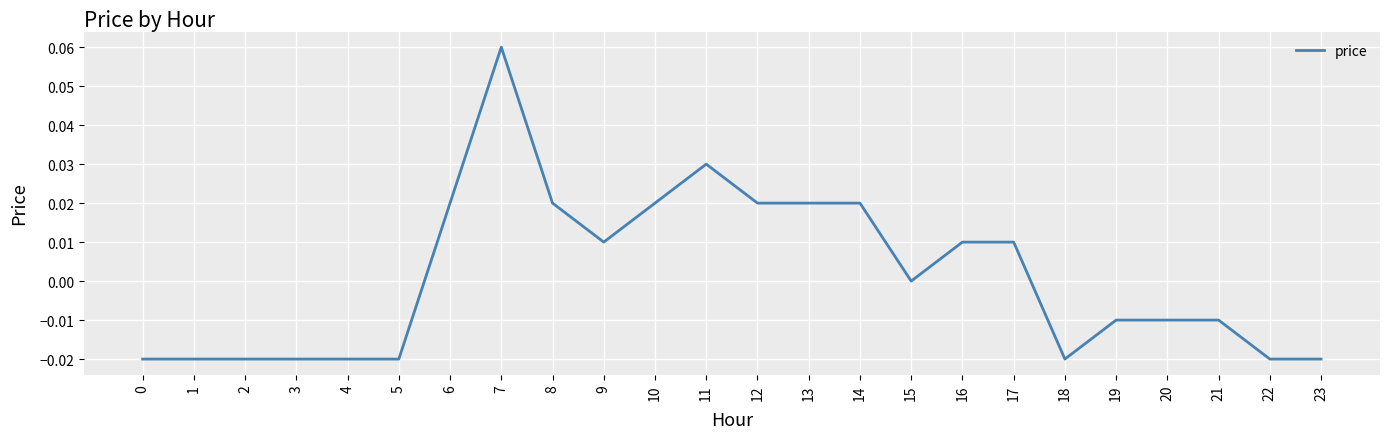

Which category has the highest value across all series?

7